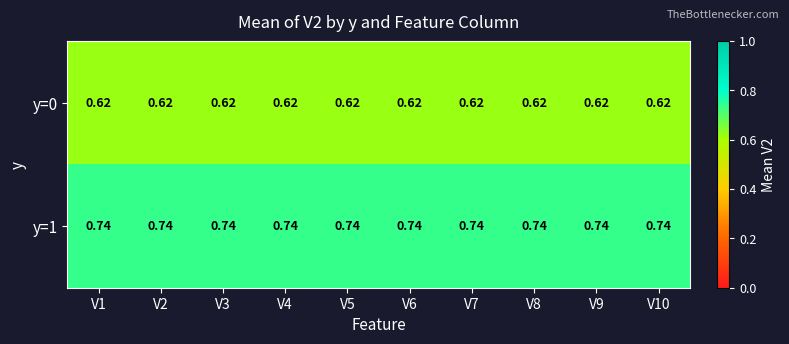

Rank the series at V8 from highest to lowest value.

y=1, y=0